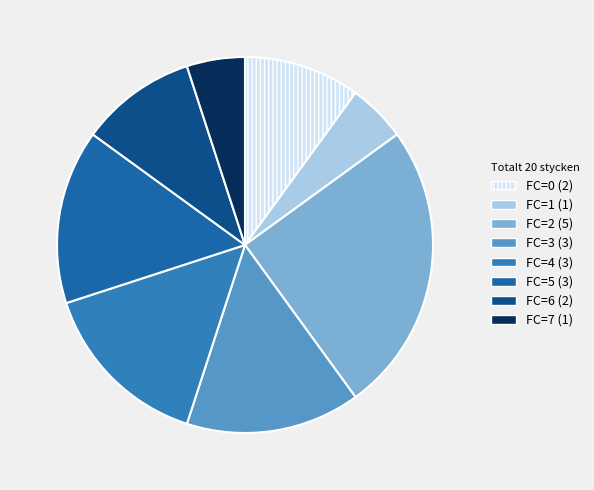

Rank the categories by value from highest to lowest.

2, 3, 4, 5, 0, 6, 1, 7